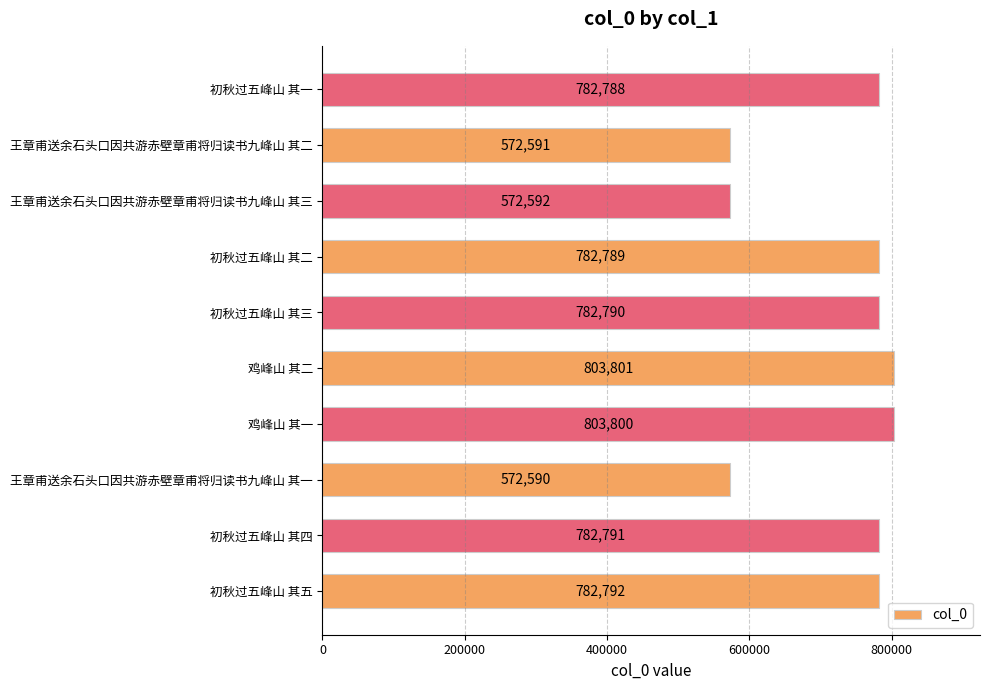

Rank the categories by value from highest to lowest.

鸡峰山 其二, 鸡峰山 其一, 初秋过五峰山 其五, 初秋过五峰山 其四, 初秋过五峰山 其三, 初秋过五峰山 其二, 初秋过五峰山 其一, 王章甫送余石头口因共游赤壁章甫将归读书九峰山 其三, 王章甫送余石头口因共游赤壁章甫将归读书九峰山 其二, 王章甫送余石头口因共游赤壁章甫将归读书九峰山 其一